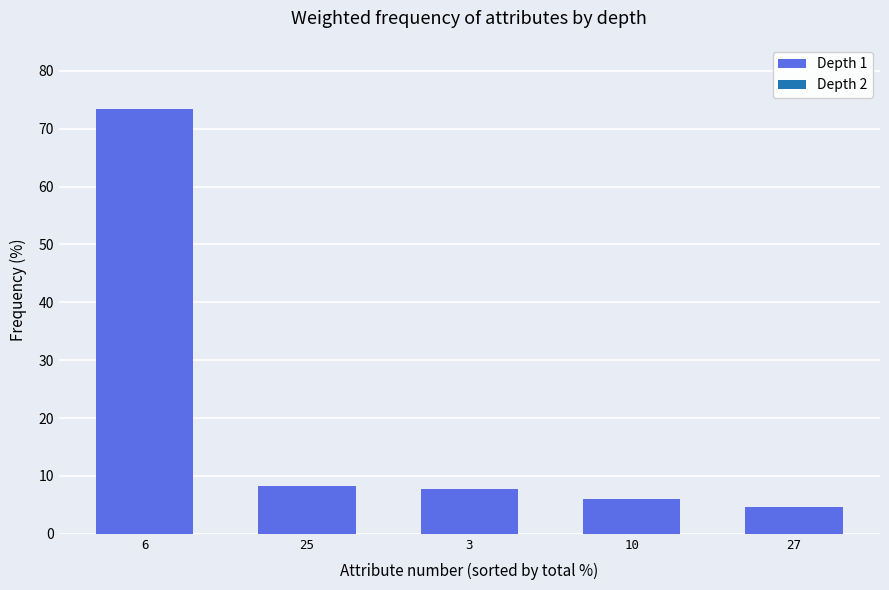

The value at 10 is 6.0. True or false?

True